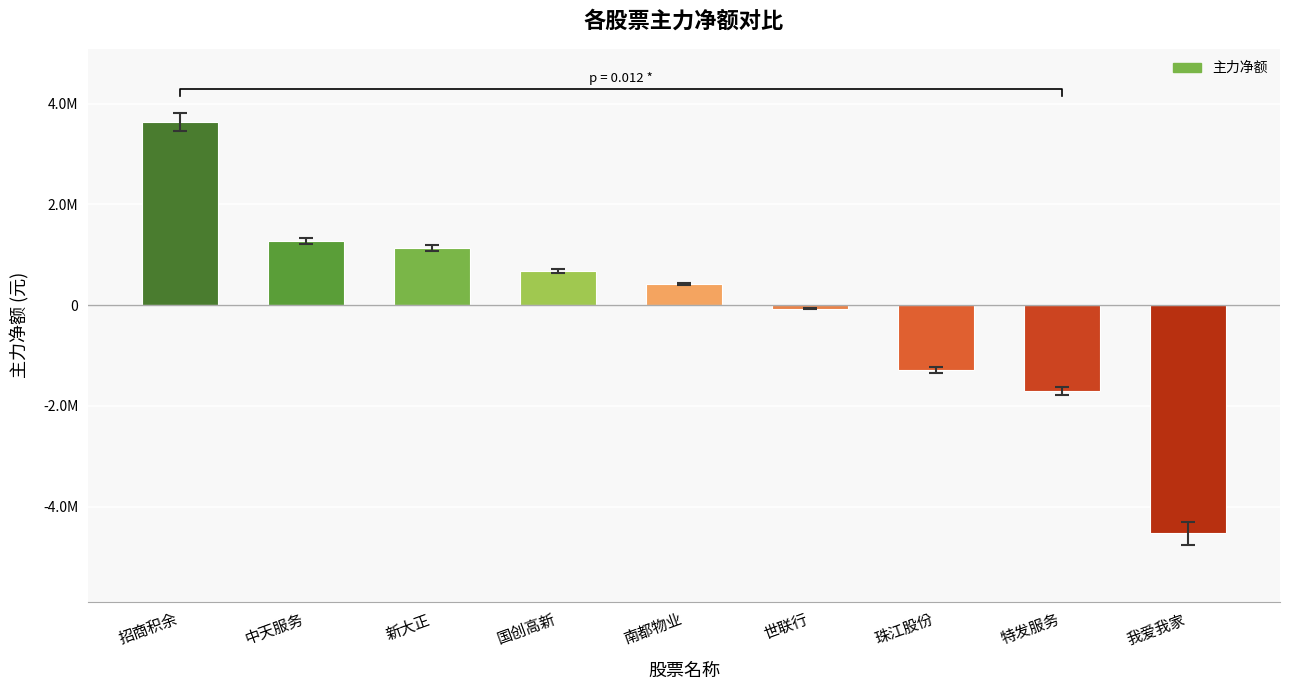

Read the value at 世联行.

-68919